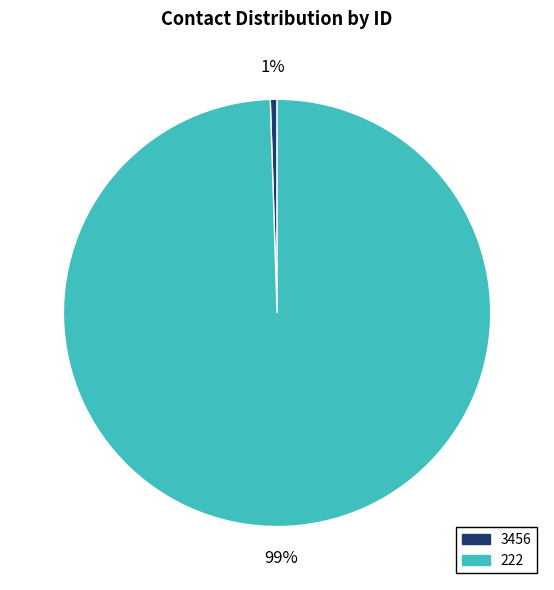

Does 222 account for over 50% of the chart?

Yes